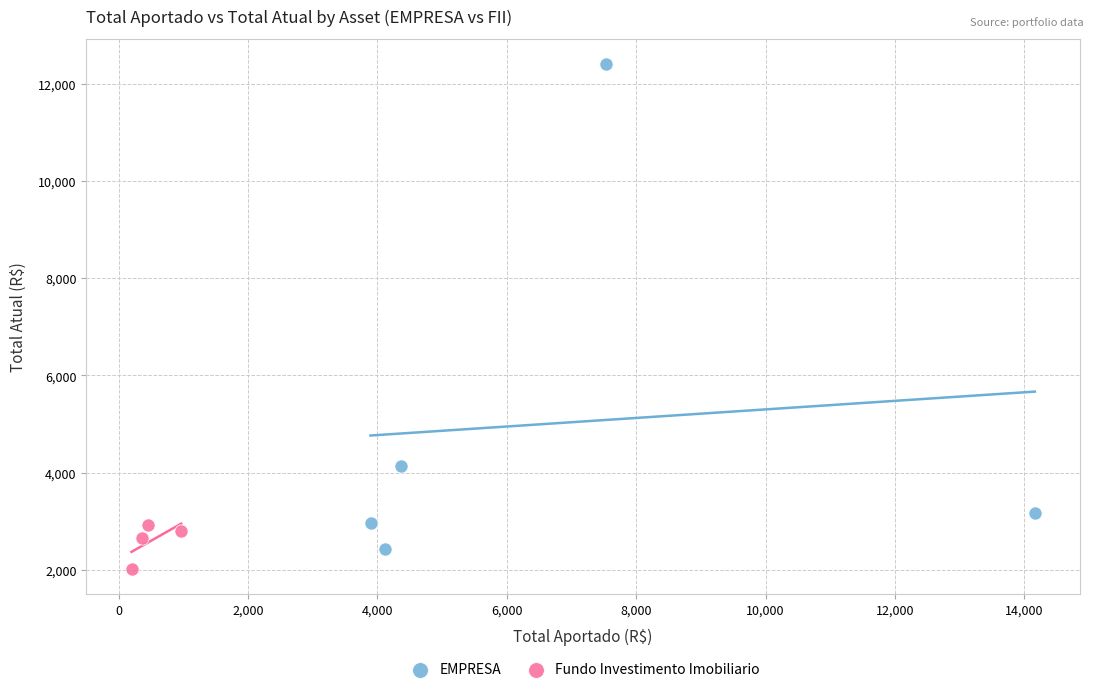

Which series has the widest spread of Y values?

EMPRESA